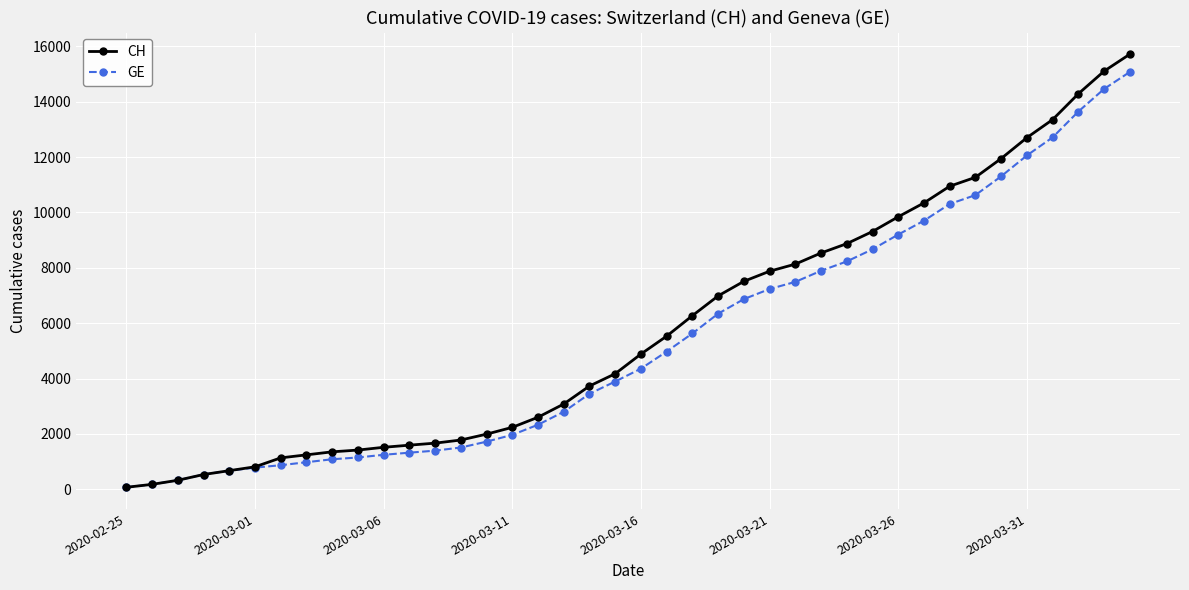

Which series has the largest range (max minus min)?

CH